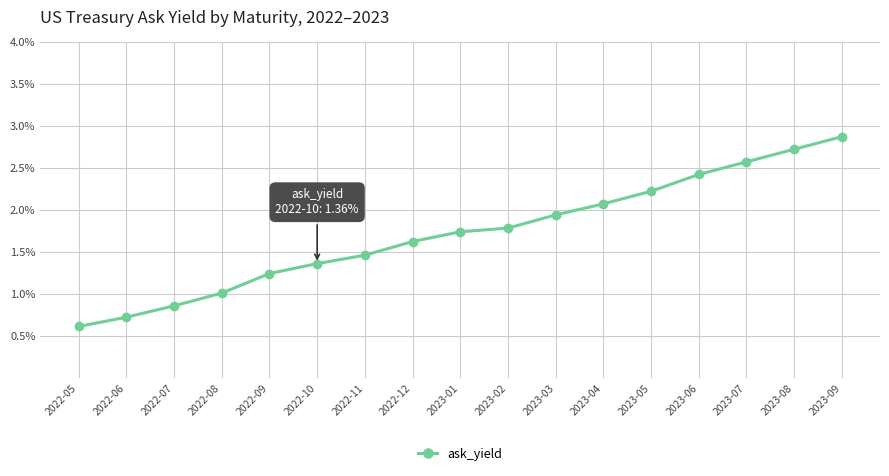

What is the approximate value at 2023-02?

1.8